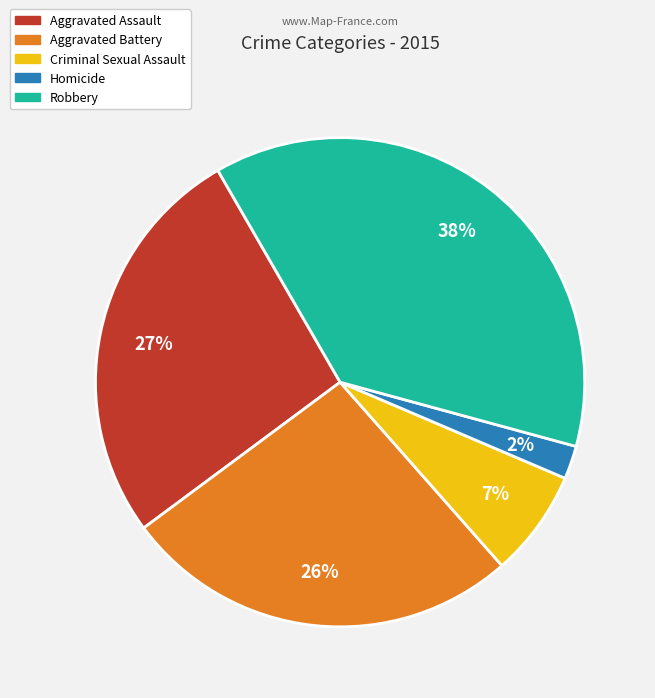

The Robbery slice represents 38% of the pie. True or false?

True